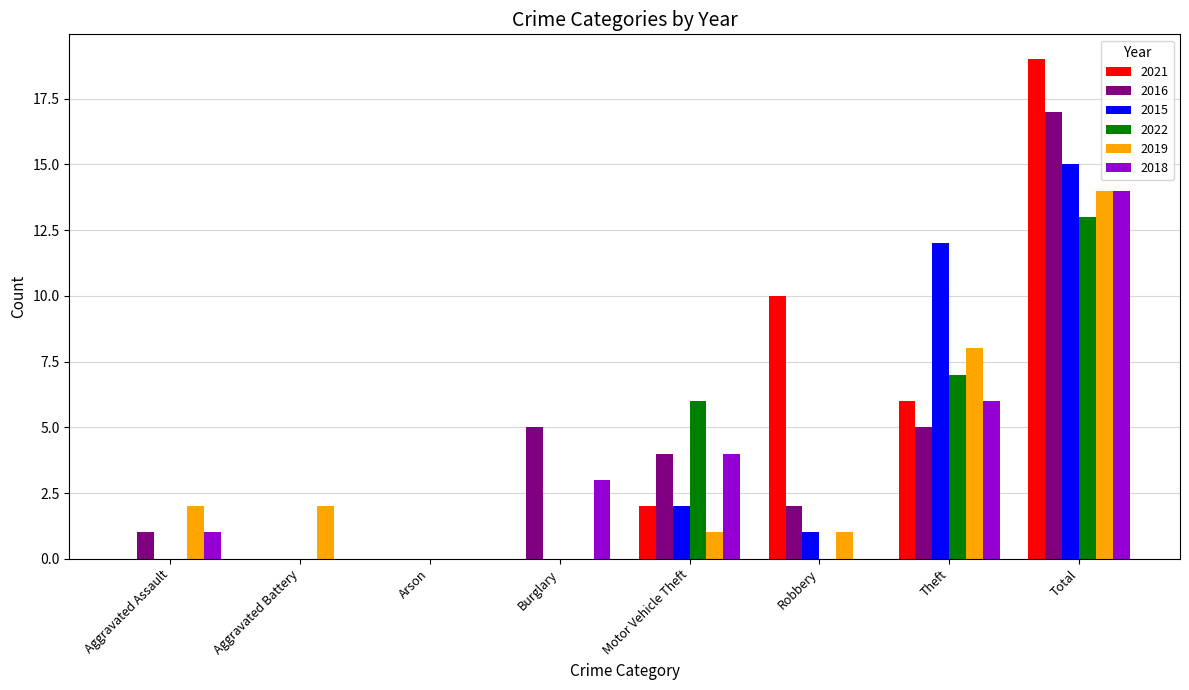

Which series has the largest total across all categories?

2021